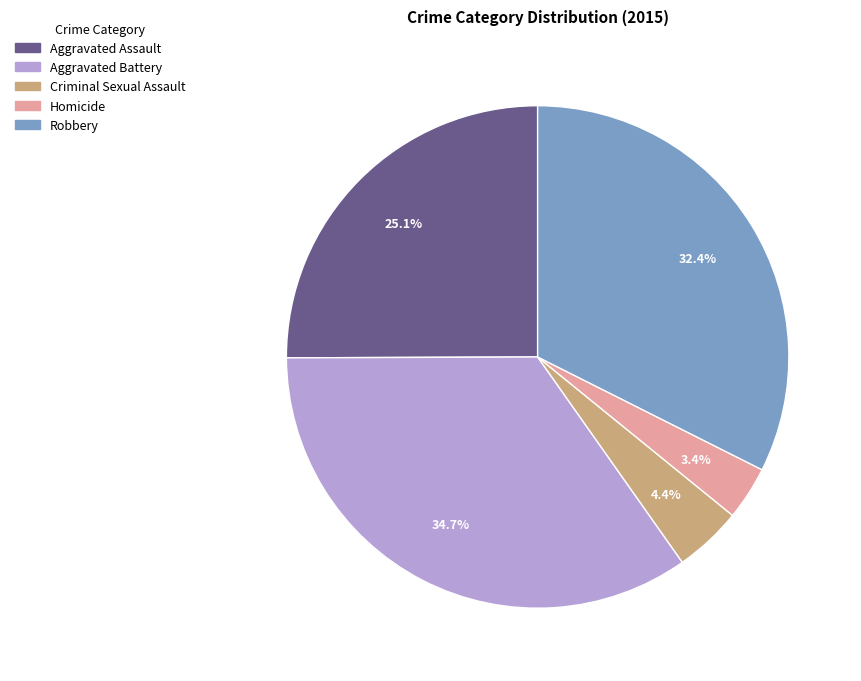

To the nearest percent, what percentage of the pie is Robbery?

32%